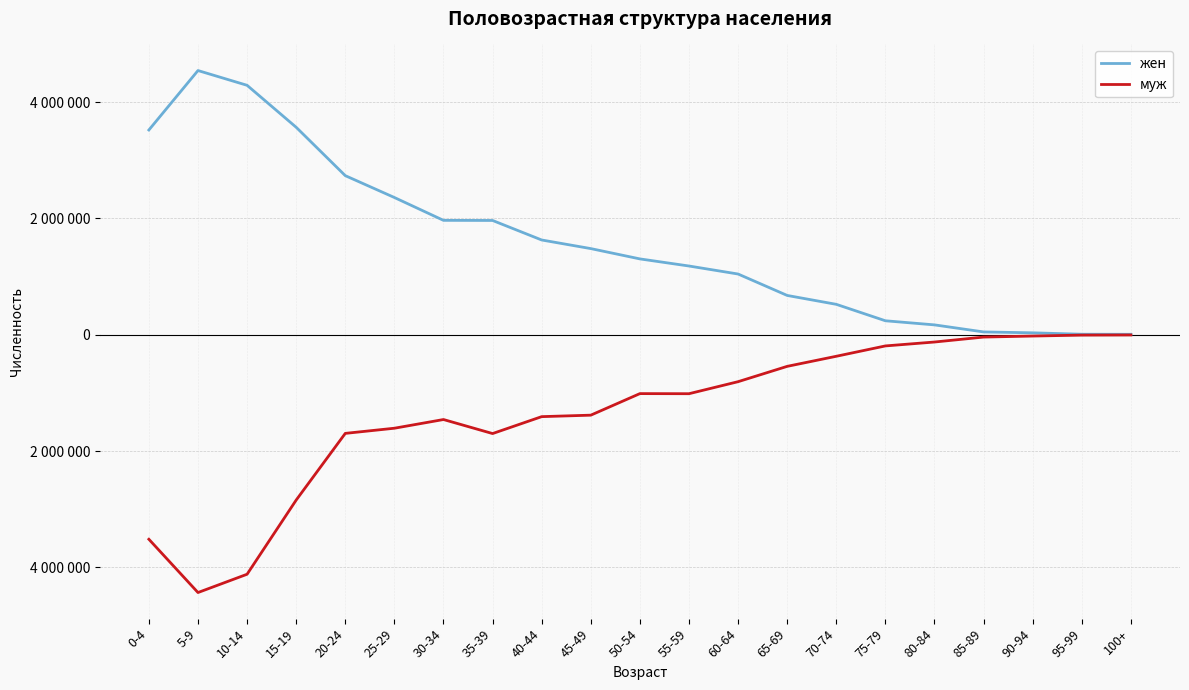

List the series in order of their peak value, lowest first.

муж, жен